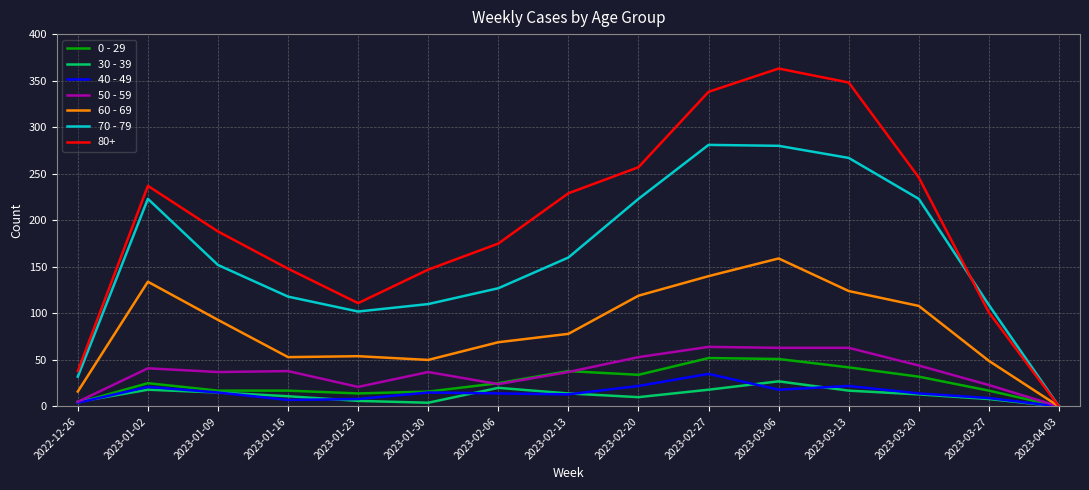

At how many categories does at least one series exceed 200?

7